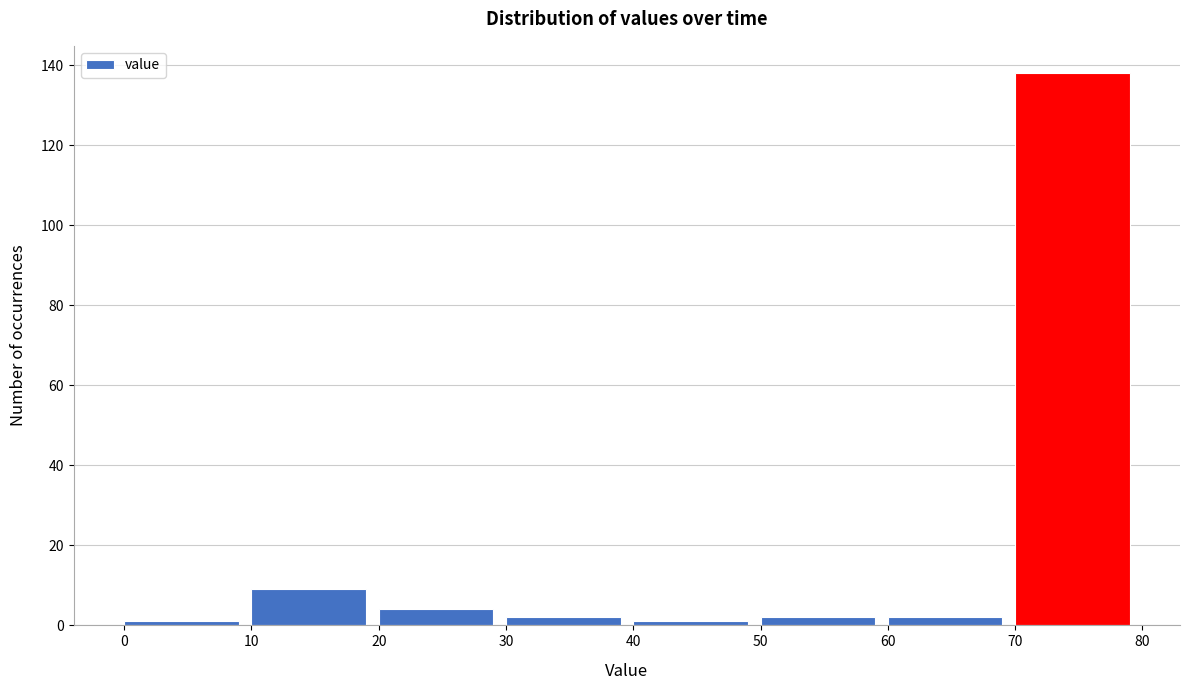

Reading left to right, transcribe this chart: for each bar, give the range it covers on the x-axis and its height. The values are not printed on the chart, so give them approximately, as read against the axis.

0 to 10: under 2
10 to 20: 10
20 to 30: 4
30 to 40: 2
40 to 50: under 2
50 to 60: 2
60 to 70: 2
70 to 80: 138